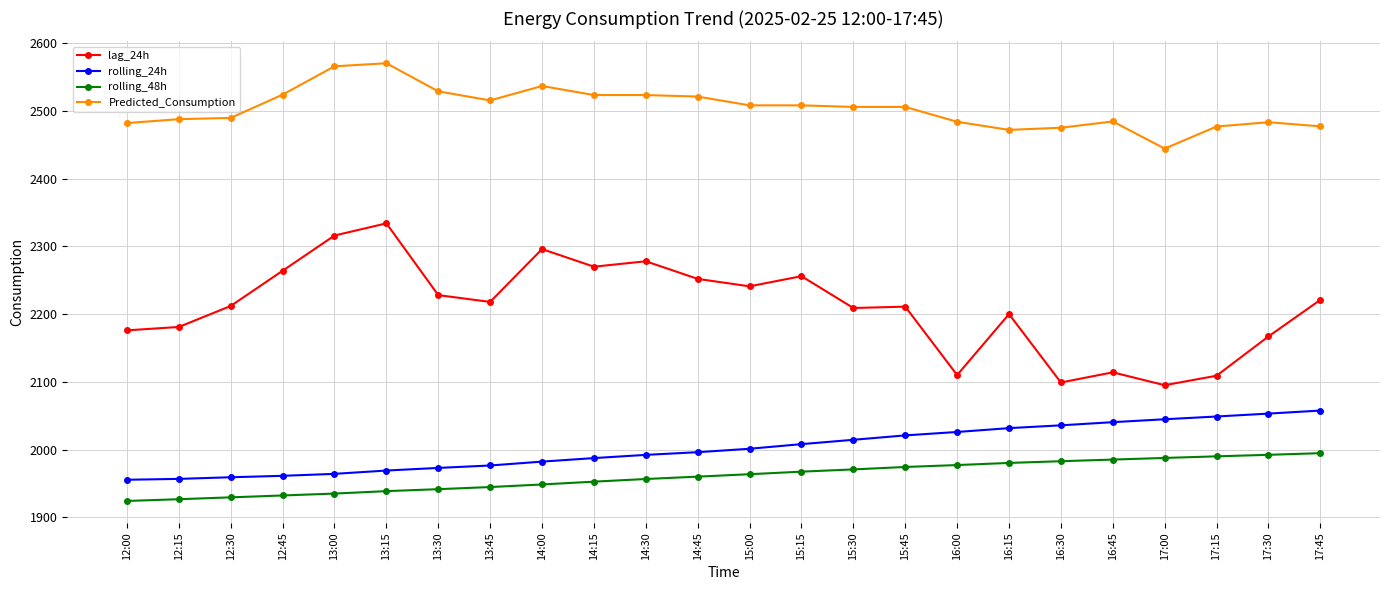

The value of lag_24h at 14:30 is 3972.4. True or false?

False